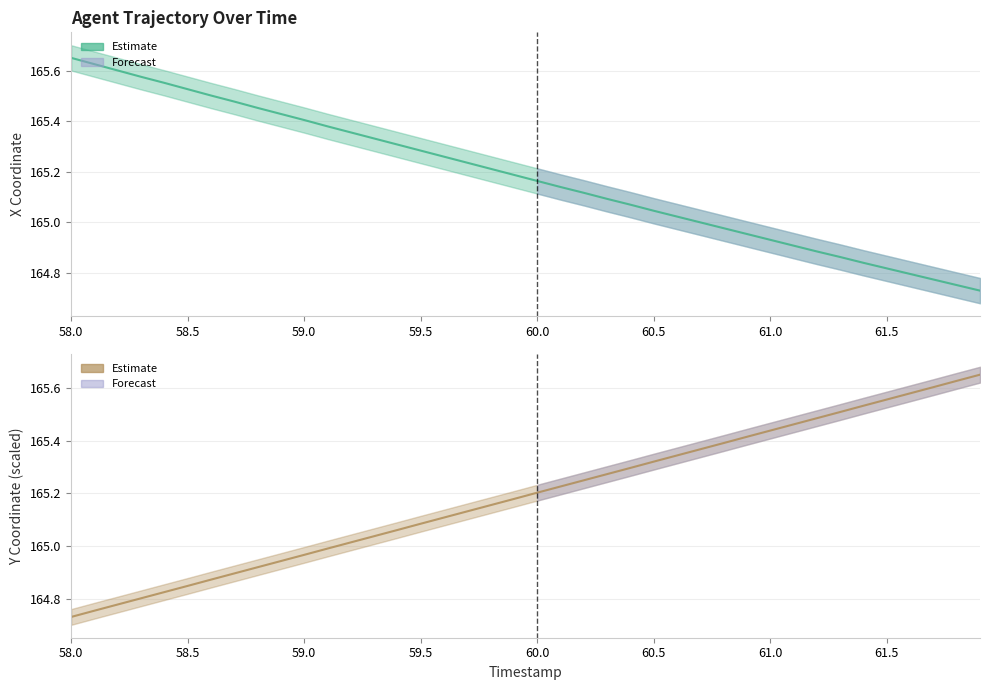

List the series in order of their overall mean, highest first.

Y, X